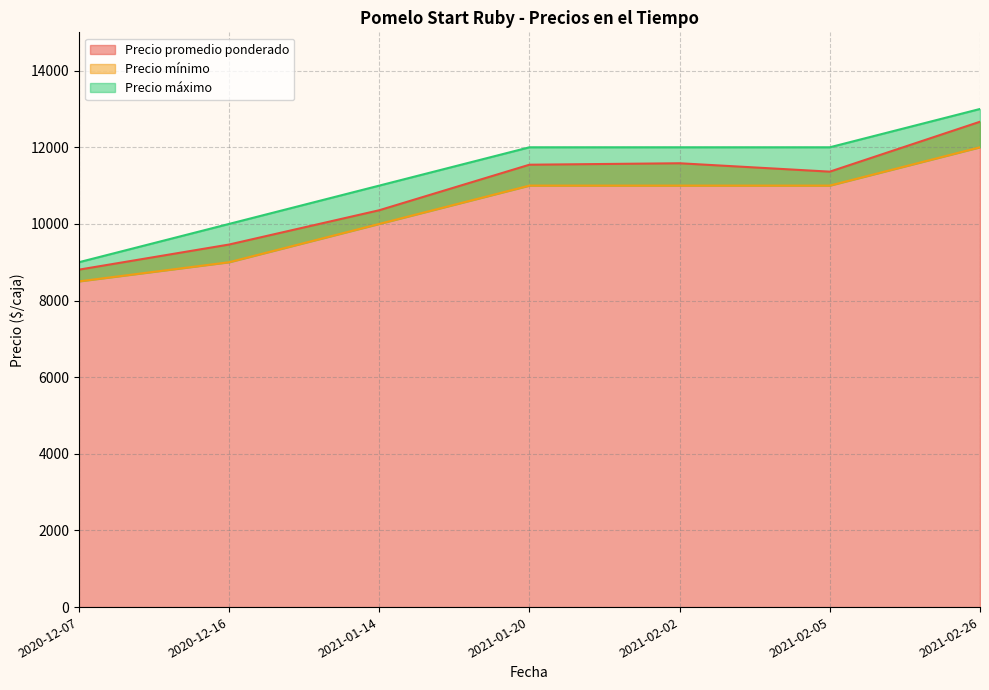

Does the chart have visible grid lines?

Yes